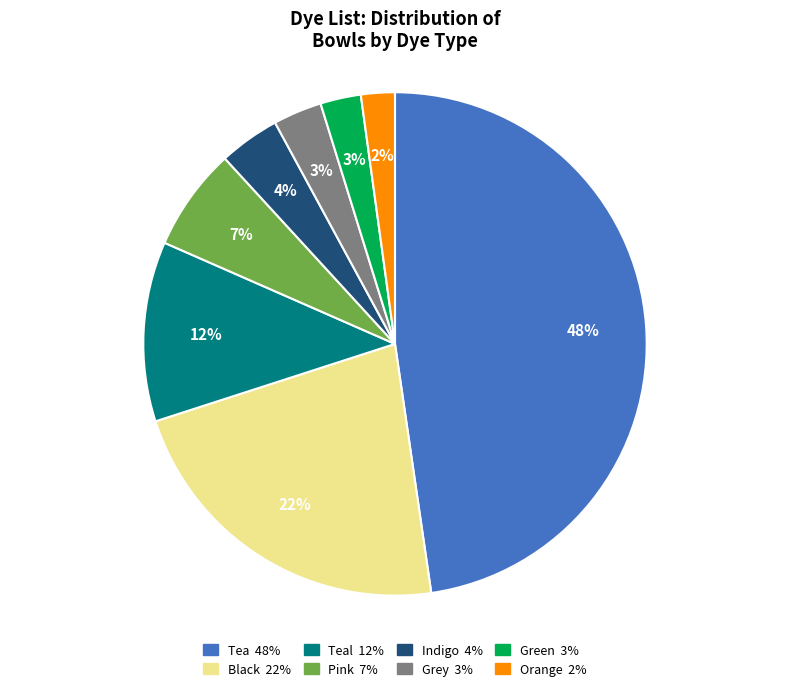

Is there any slice that represents more than half of the pie?

No